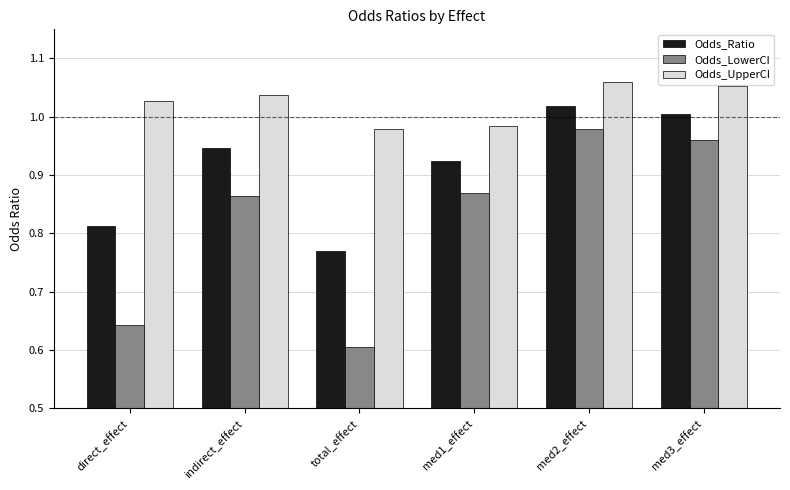

Rank the categories by Odds_Ratio value from lowest to highest.

total_effect, direct_effect, med1_effect, indirect_effect, med3_effect, med2_effect